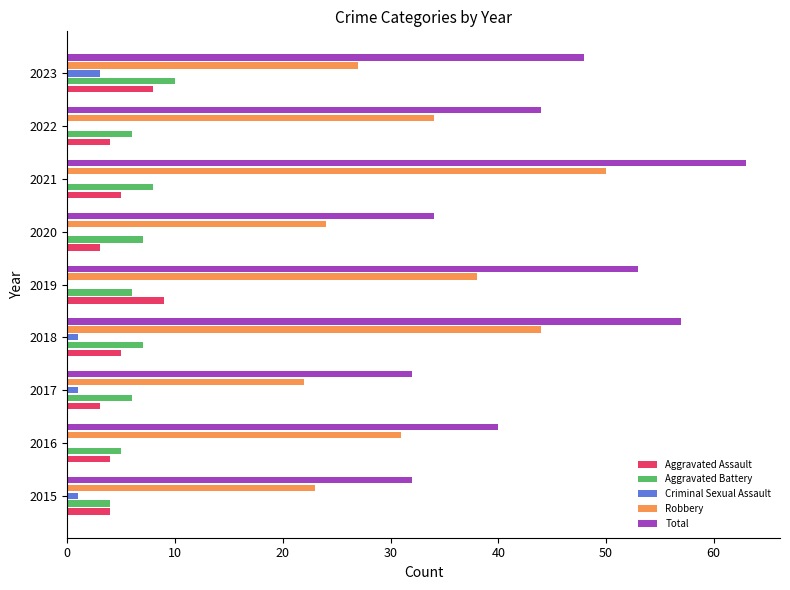

Which series has the widest spread of values?

Total